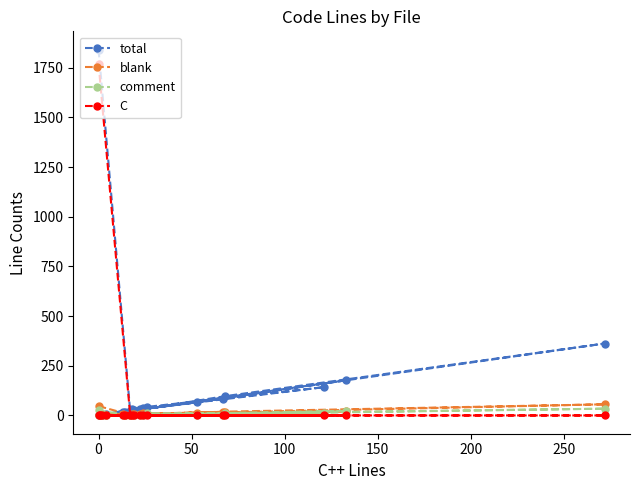

What is the maximum value shown in the chart?

1841